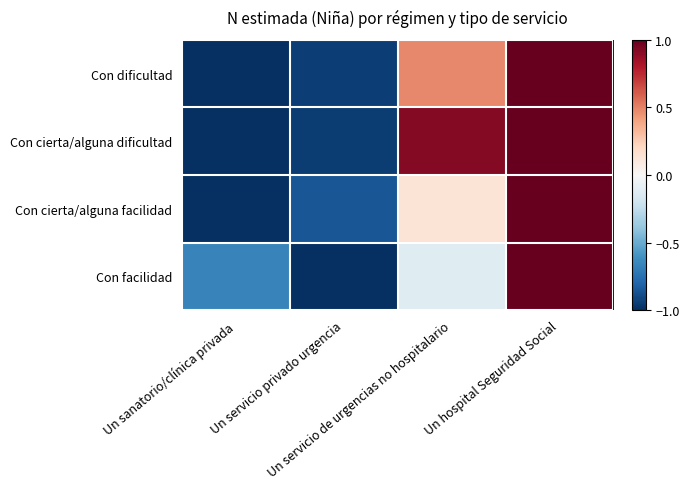

How many data points does each series have?

4